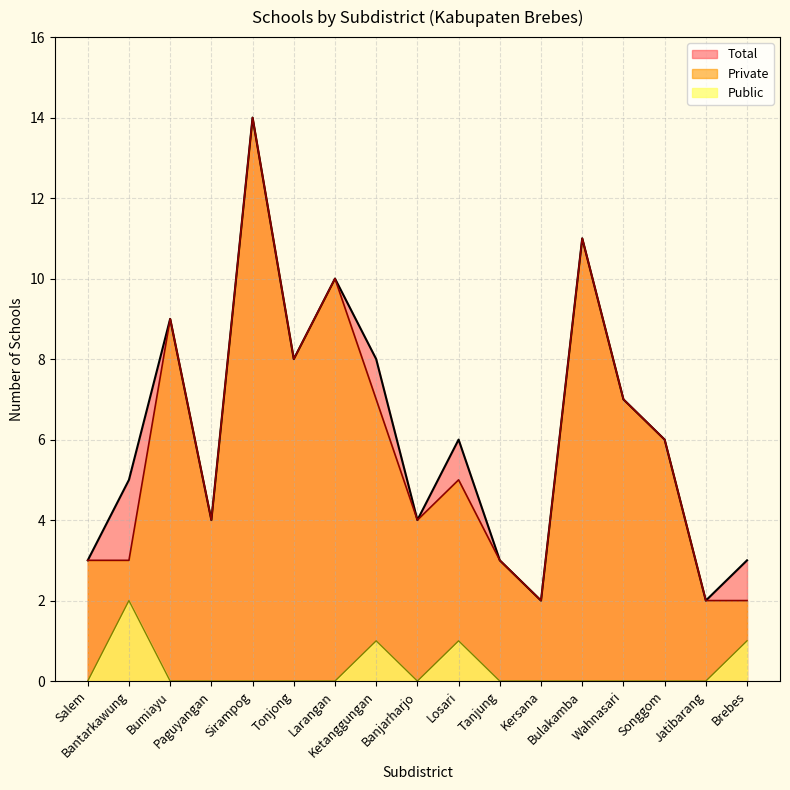

Count the number of data series in this chart.

3